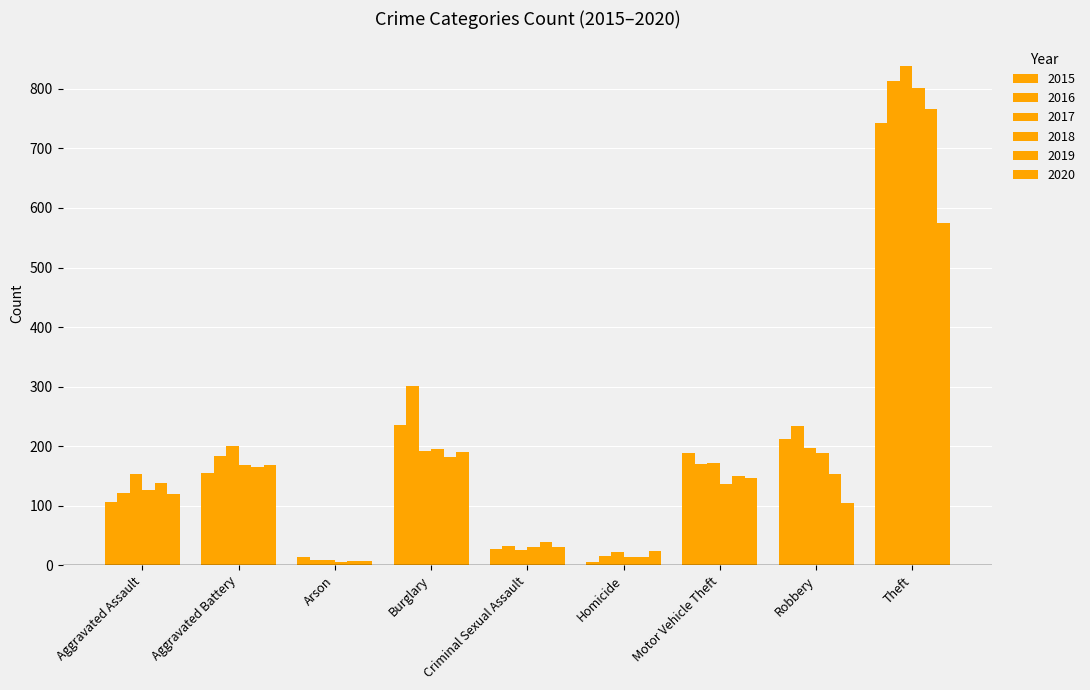

How many data points in 2016 are less than 170?

4